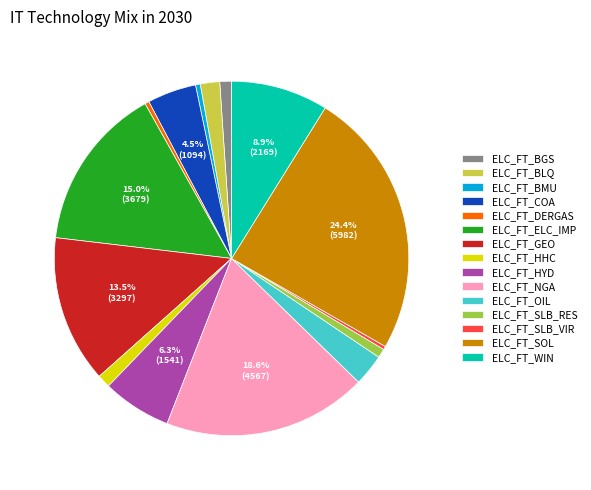

True or false: ELC_FT_SLB_RES accounts for 1% of the total.

True